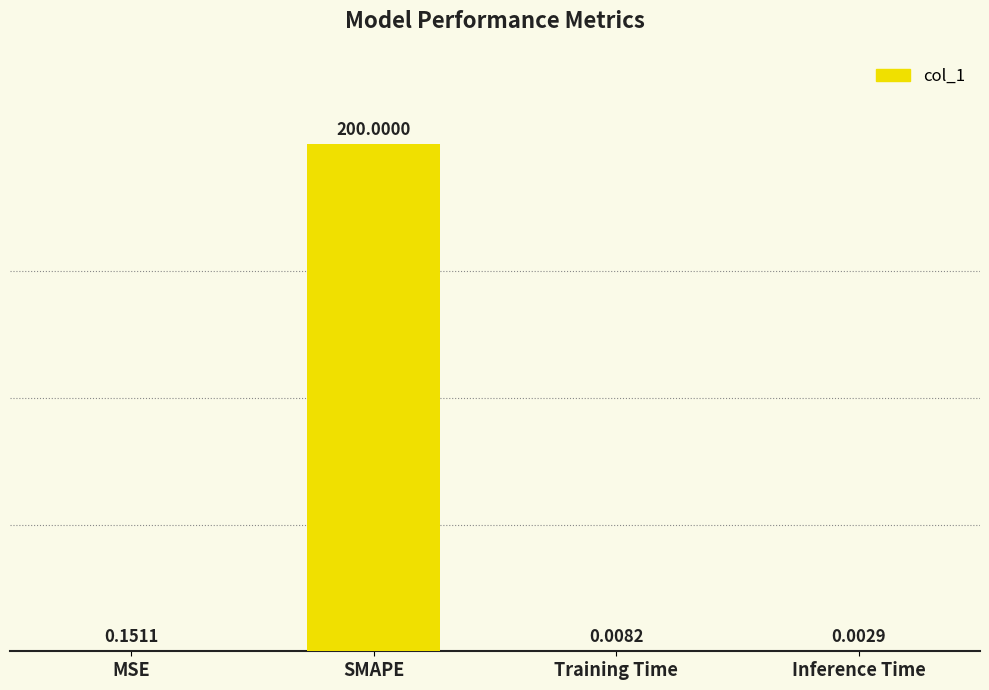

Which category has the highest value across all series?

SMAPE